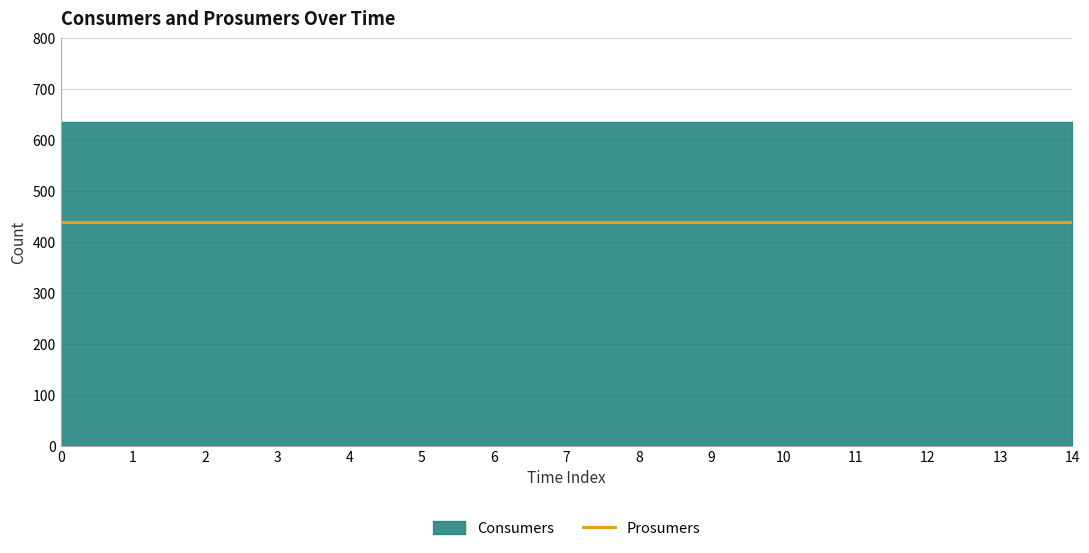

What is the approximate value of Consumers at 1?

635